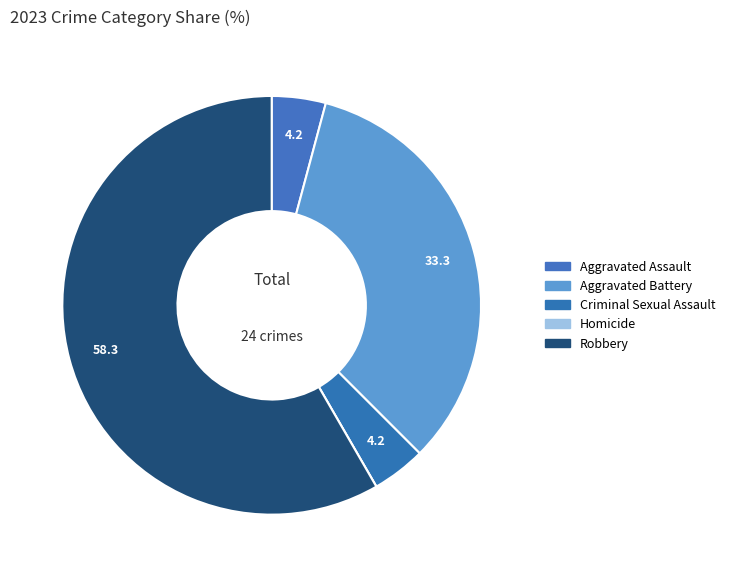

Which category has the biggest portion of the pie?

Robbery